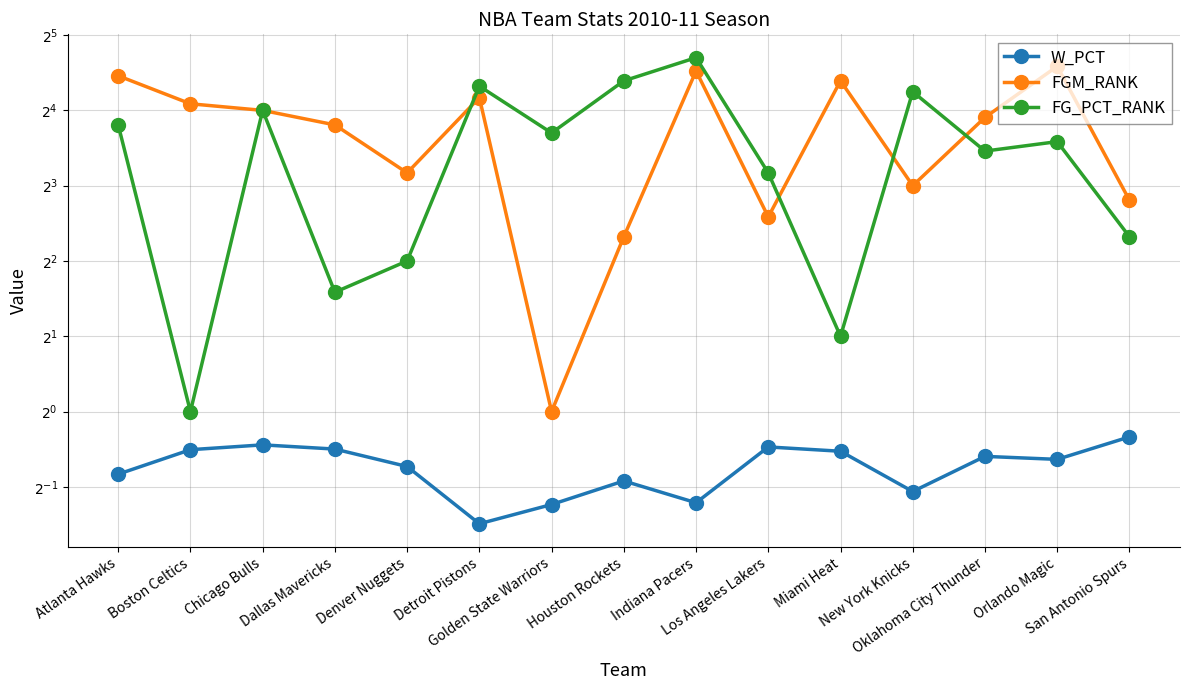

What is the approximate value of FG_PCT_RANK at Oklahoma City Thunder?

11.0